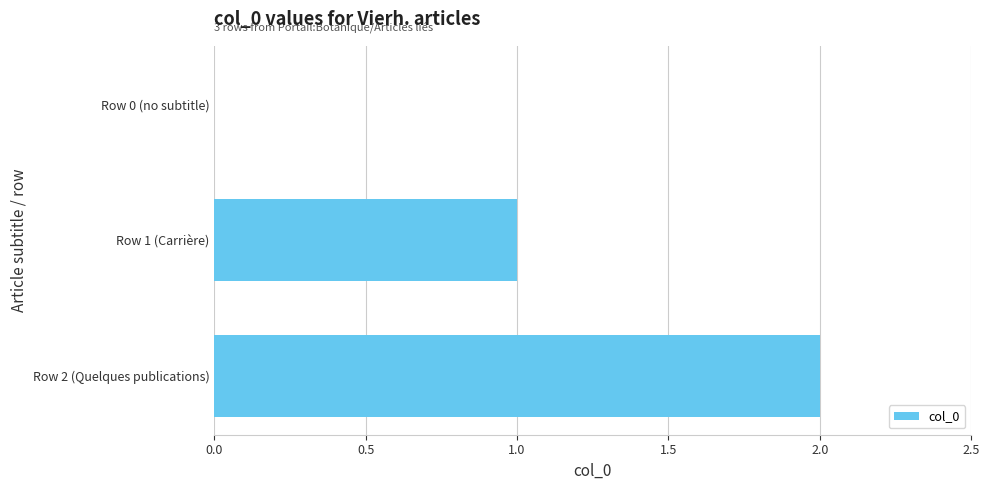

What is the sum of all values?

3